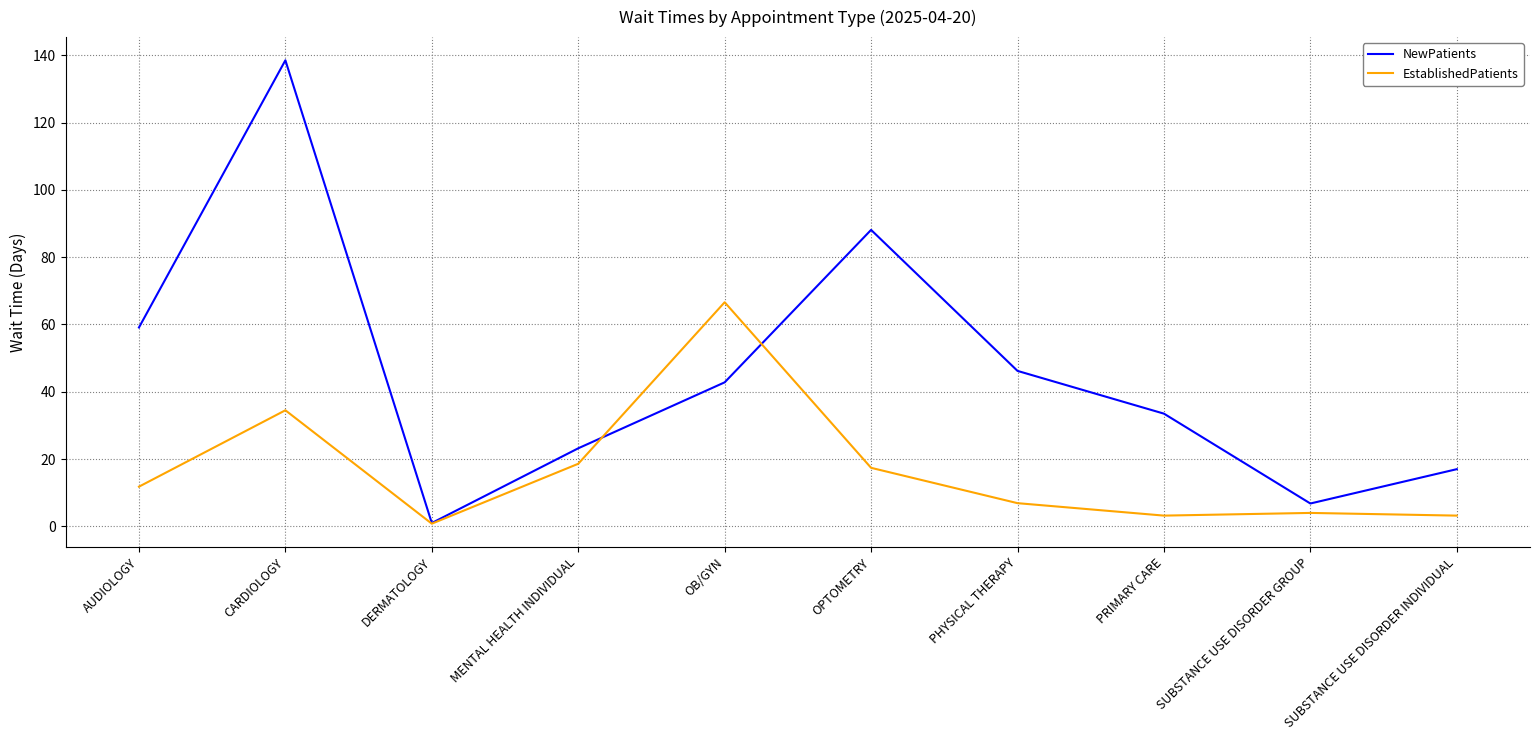

The NewPatients series shows 138.5 at CARDIOLOGY. True or false?

True